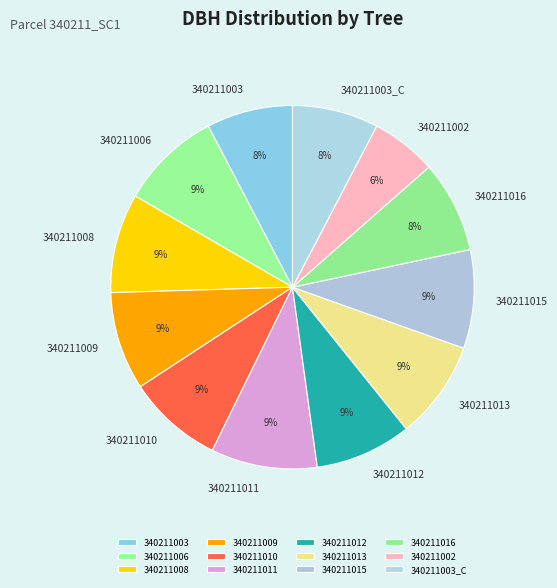

True or false: 340211003_C accounts for 8% of the total.

True